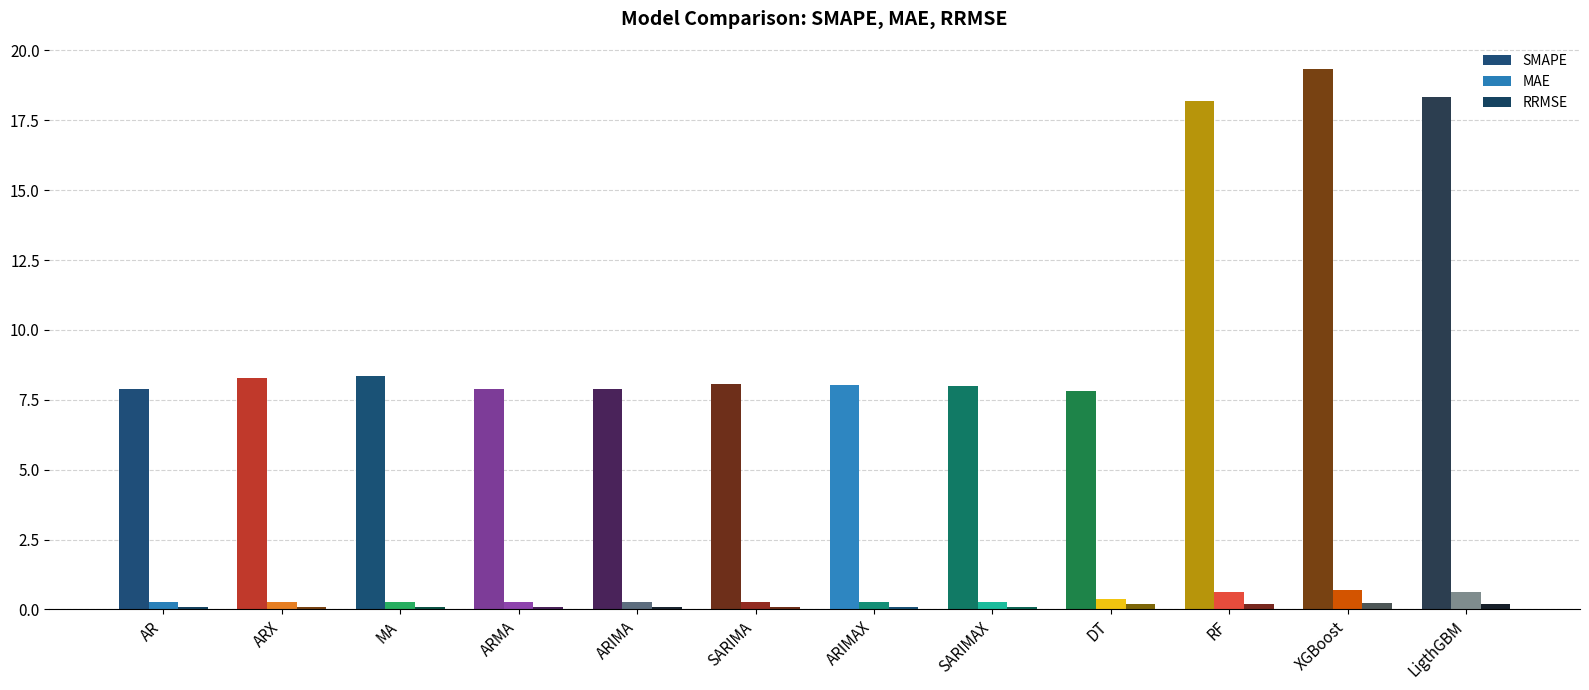

What is the difference between the maximum and minimum values in the RRMSE series?

0.1